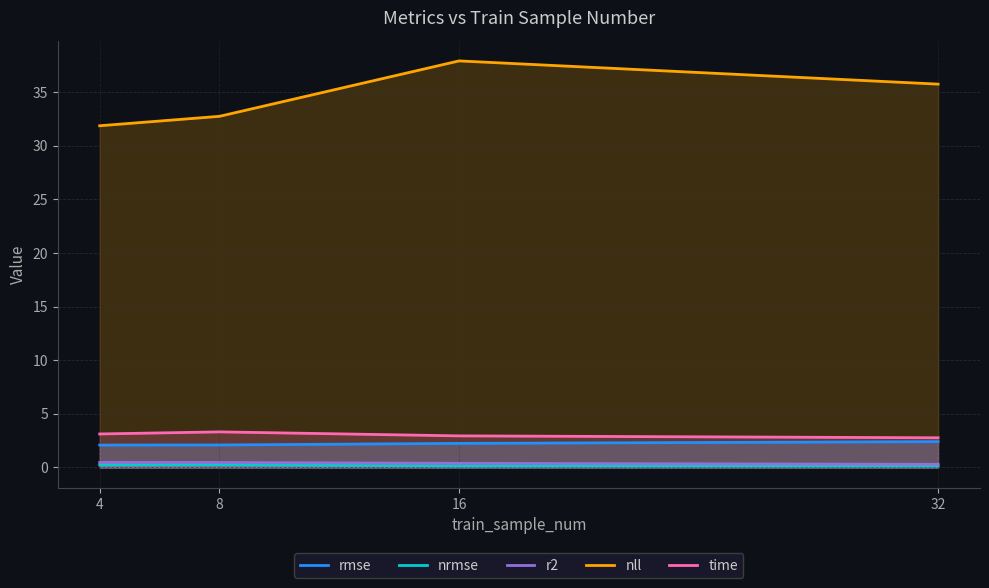

The r2 series shows 0.4 at 16. True or false?

True